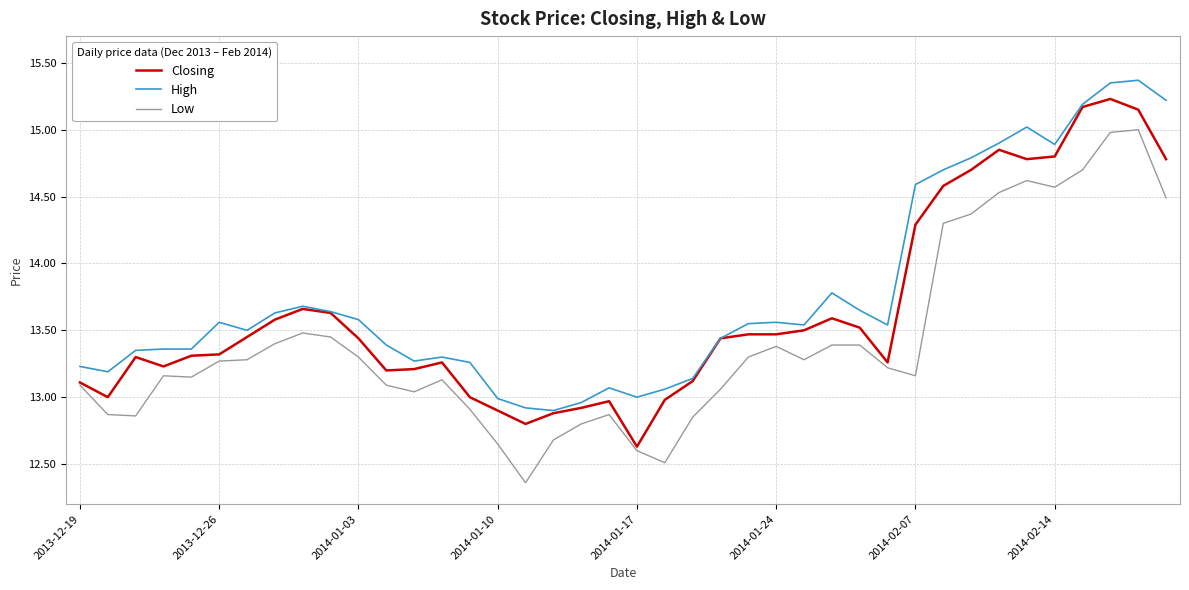

True or false: Low and High intersect in this chart.

False